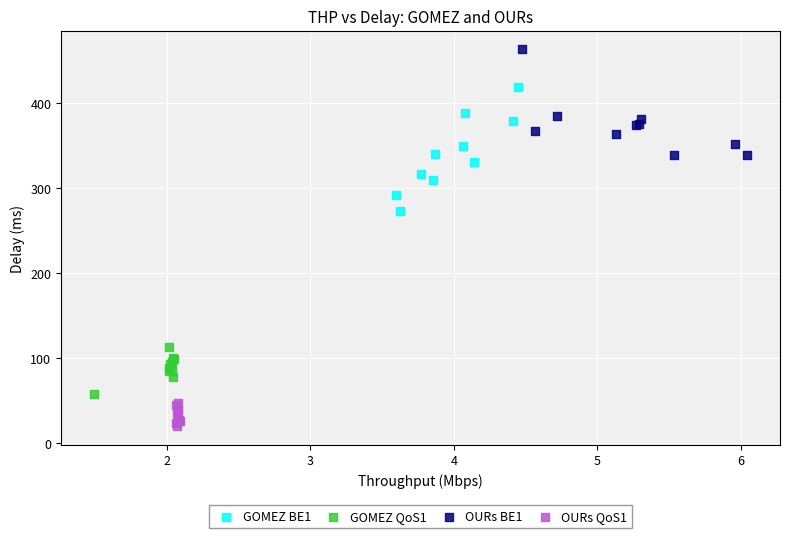

Which series reaches the minimum Y coordinate?

OURs QoS1